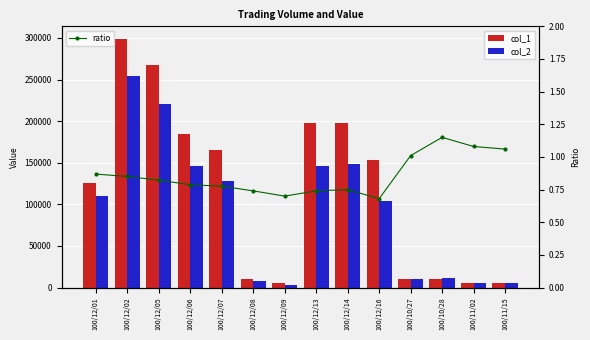

At which label does col_1 reach its peak?

100/12/02